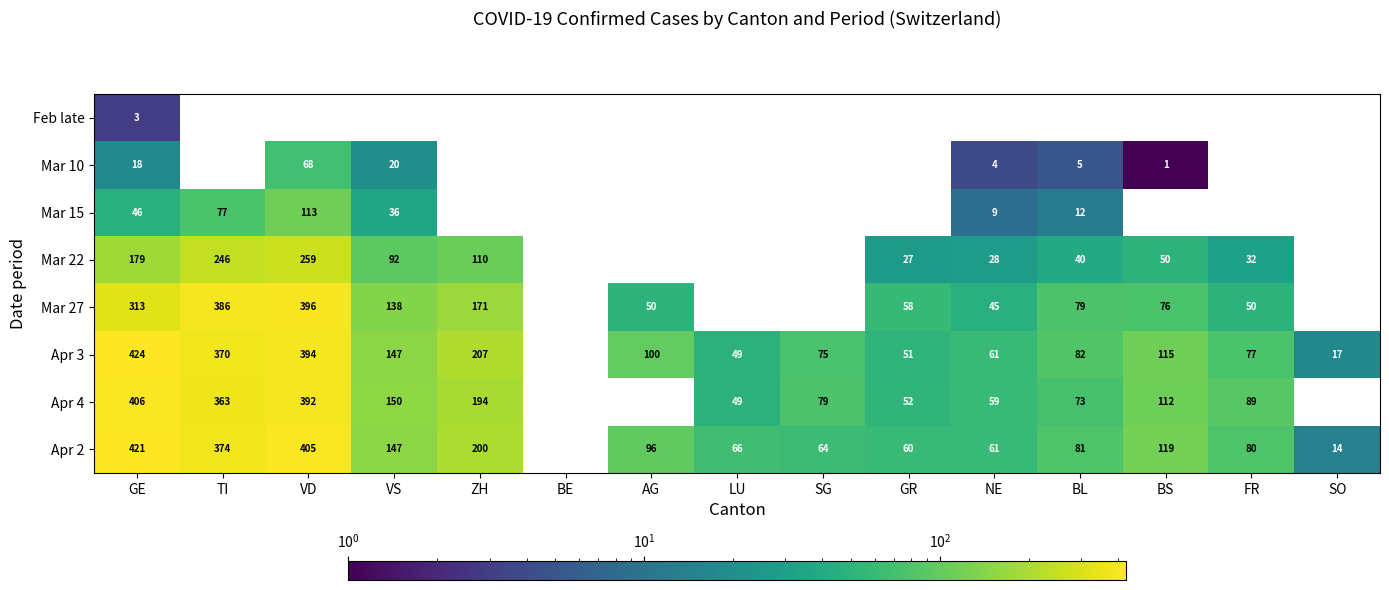

Between SO and ZH, which is larger?

ZH